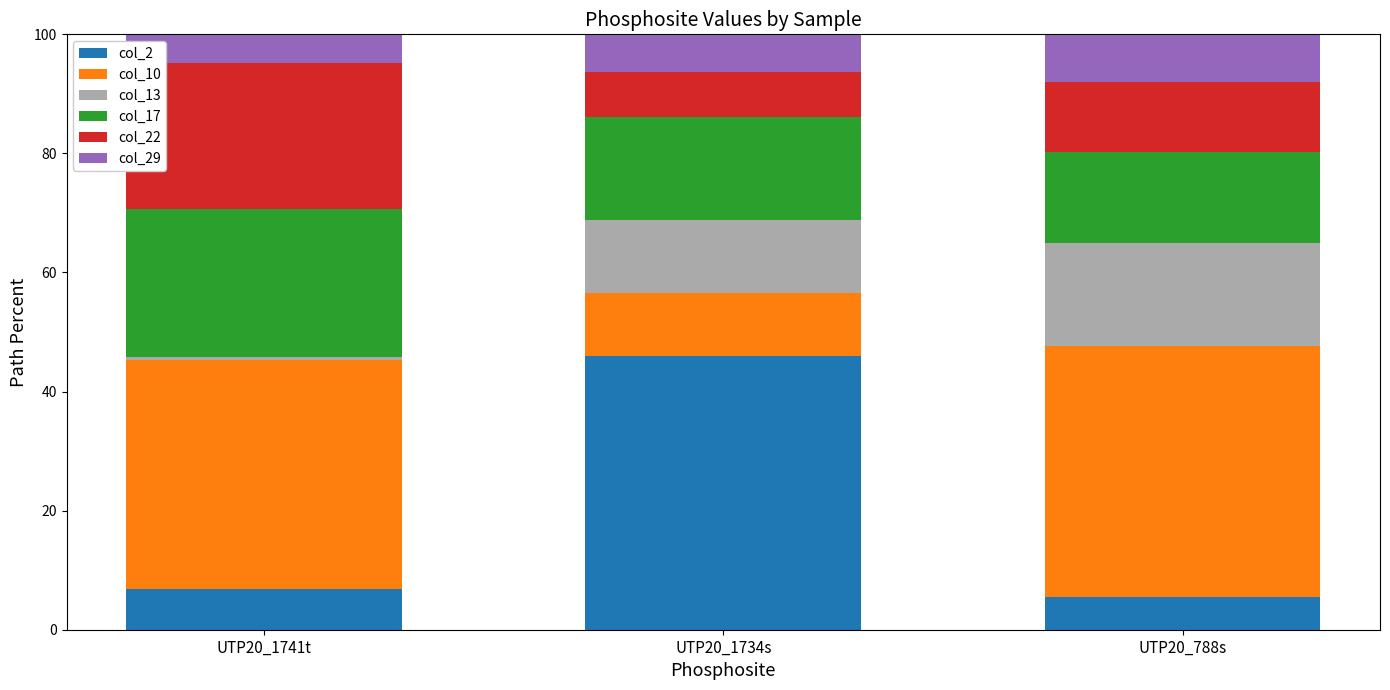

How many distinct data groups are displayed?

6